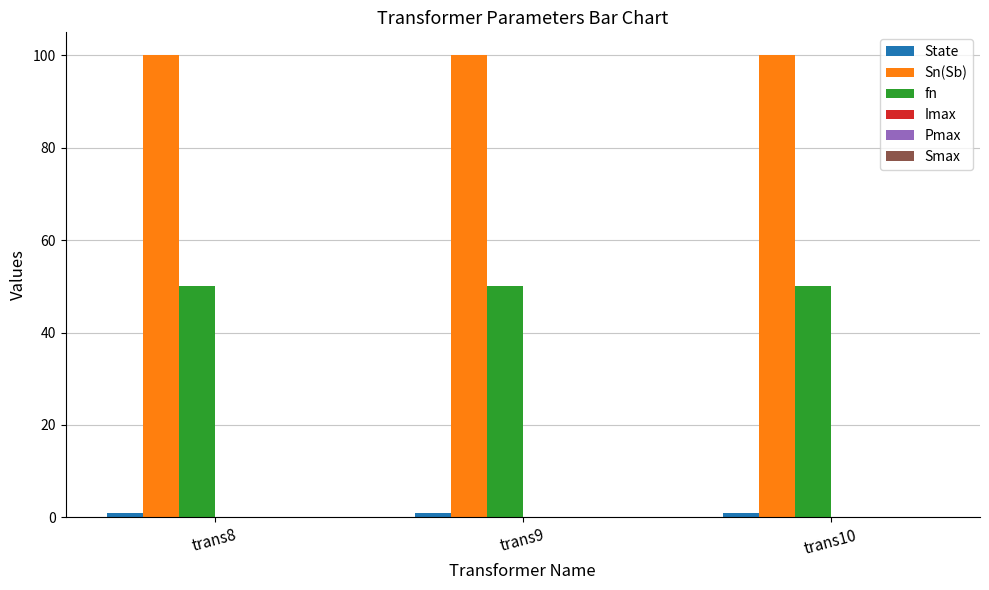

The value of Sn(Sb) at trans10 is 100. True or false?

True